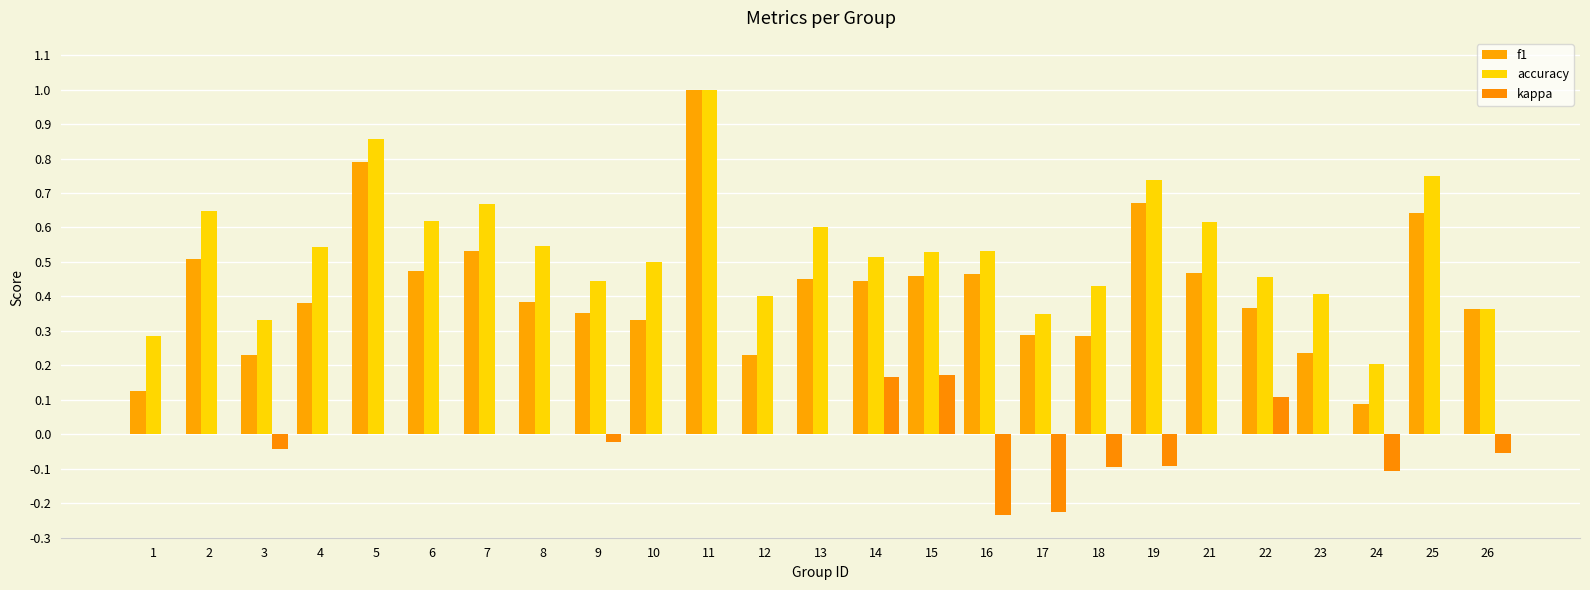

What is the greatest value displayed?

1.0